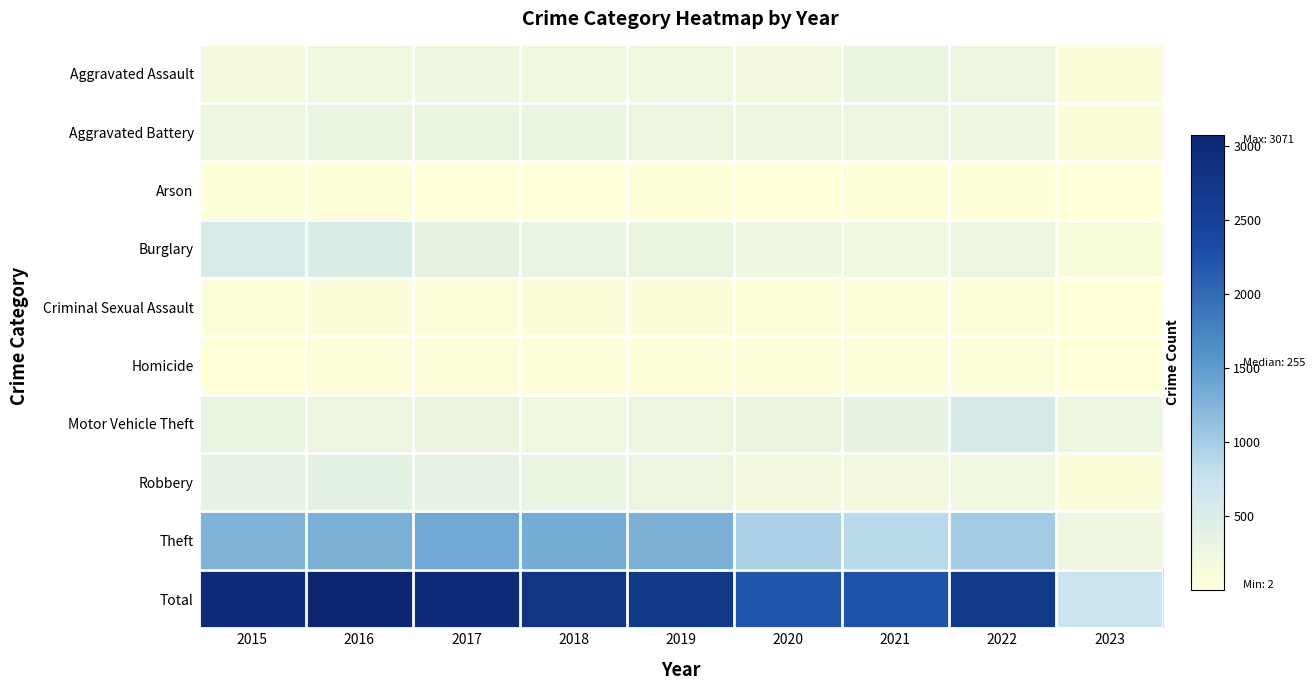

Reading left to right, extract all data points from this chart.

Aggravated Assault: 2015=164	2016=225	2017=251	2018=220	2019=220	2020=192	2021=295	2022=264	2023=56
Aggravated Battery: 2015=260	2016=298	2017=303	2018=302	2019=267	2020=269	2021=270	2022=248	2023=56
Arson: 2015=22	2016=14	2017=12	2018=8	2019=16	2020=12	2021=18	2022=16	2023=2
Burglary: 2015=552	2016=505	2017=339	2018=319	2019=308	2020=252	2021=220	2022=261	2023=77
Criminal Sexual Assault: 2015=43	2016=51	2017=41	2018=51	2019=54	2020=39	2021=33	2022=44	2023=2
Homicide: 2015=13	2016=28	2017=27	2018=23	2019=21	2020=34	2021=38	2022=36	2023=2
Motor Vehicle Theft: 2015=299	2016=272	2017=285	2018=225	2019=262	2020=287	2021=332	2022=567	2023=258
Robbery: 2015=372	2016=381	2017=356	2018=302	2019=264	2020=174	2021=175	2022=226	2023=60
Theft: 2015=1263	2016=1297	2017=1359	2018=1337	2019=1288	2020=954	2021=856	2022=1023	2023=232
Total: 2015=2988	2016=3071	2017=2973	2018=2787	2019=2700	2020=2213	2021=2237	2022=2685	2023=745